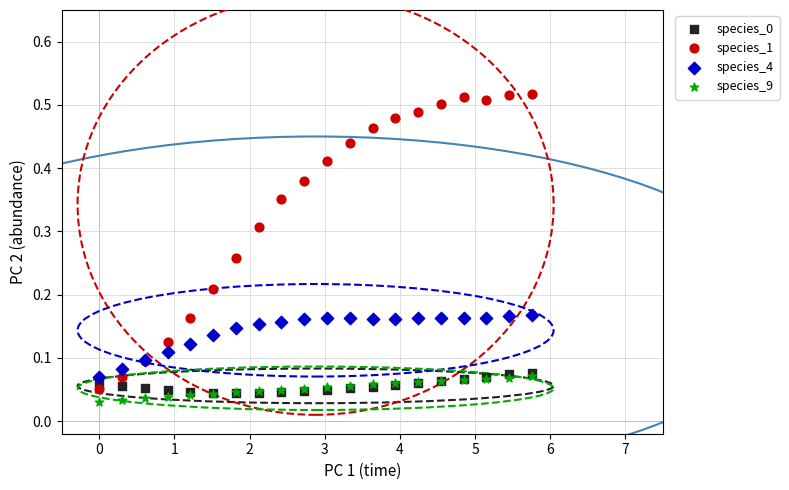

Which series contains the highest Y value?

species_1